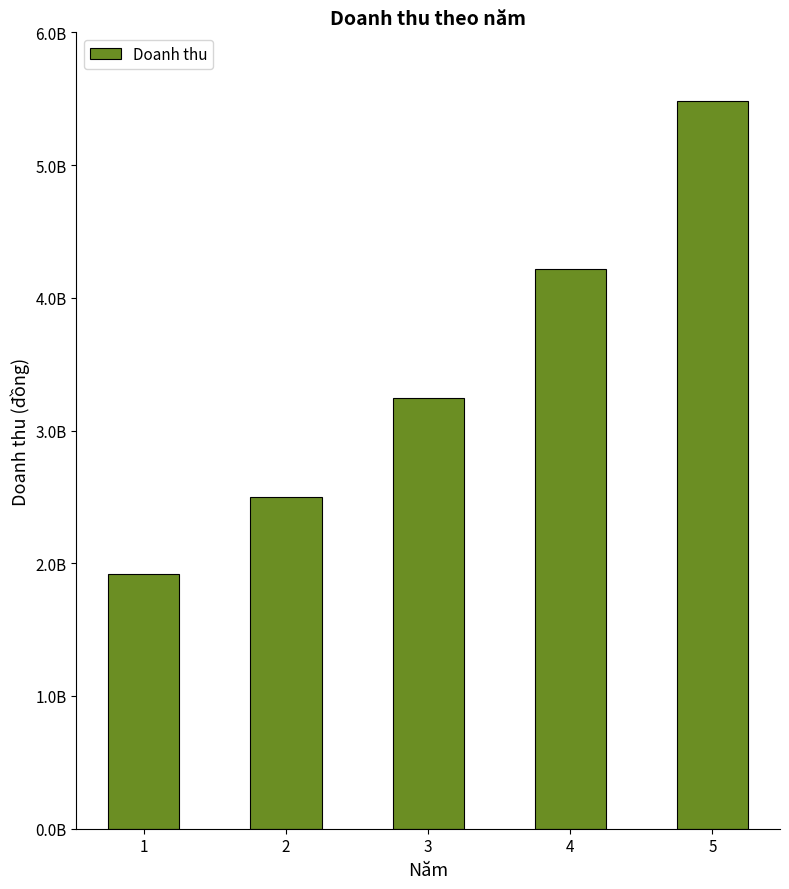

What is the value of the 5th bar from the left?

5483712000